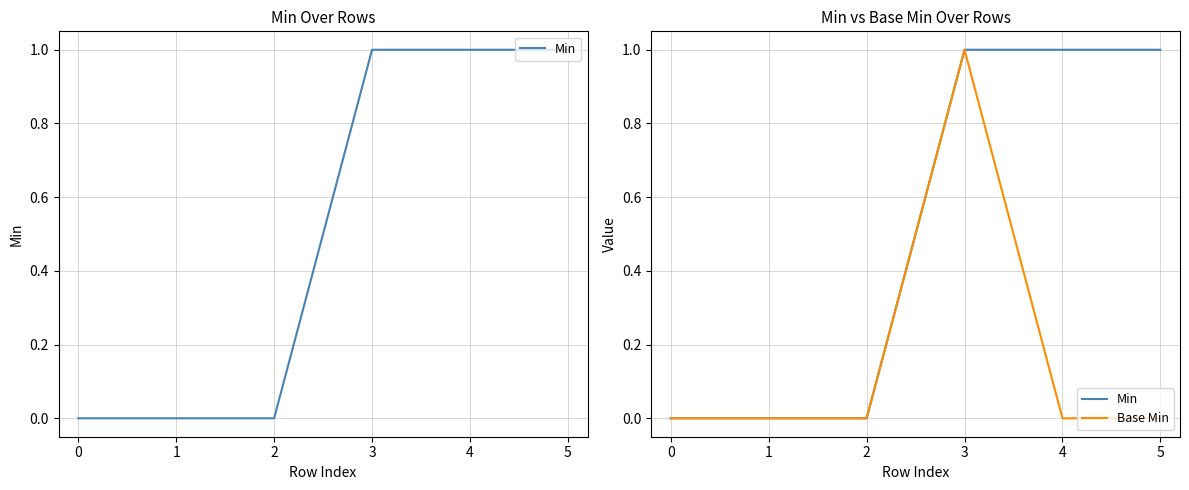

The Base Min series shows 0 at 1. True or false?

True